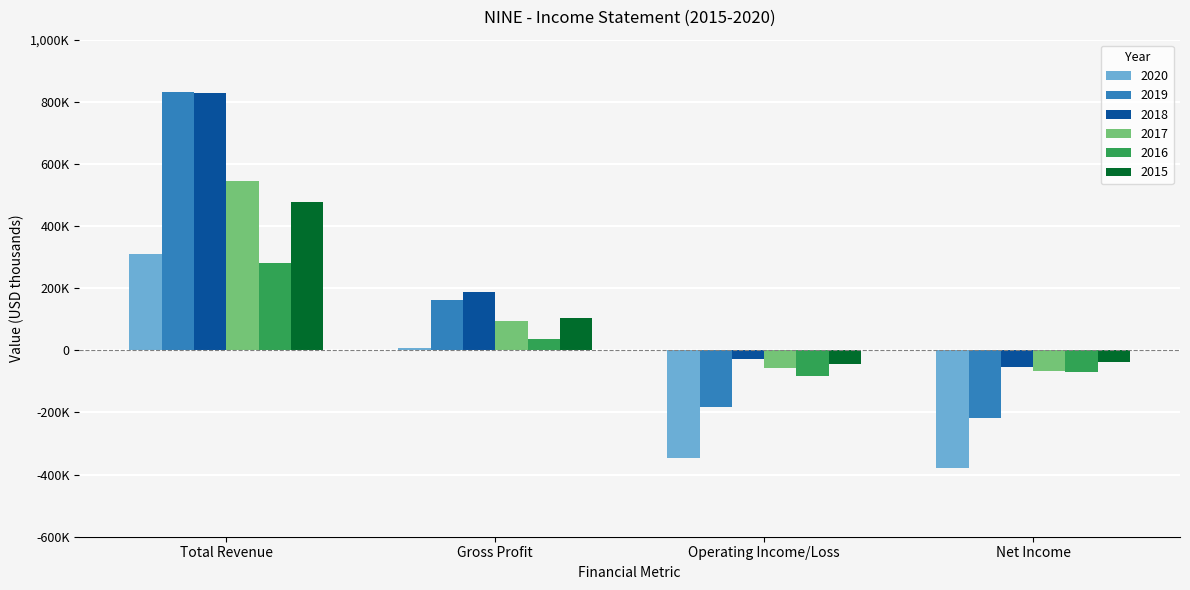

At how many categories does at least one series exceed 377392?

1